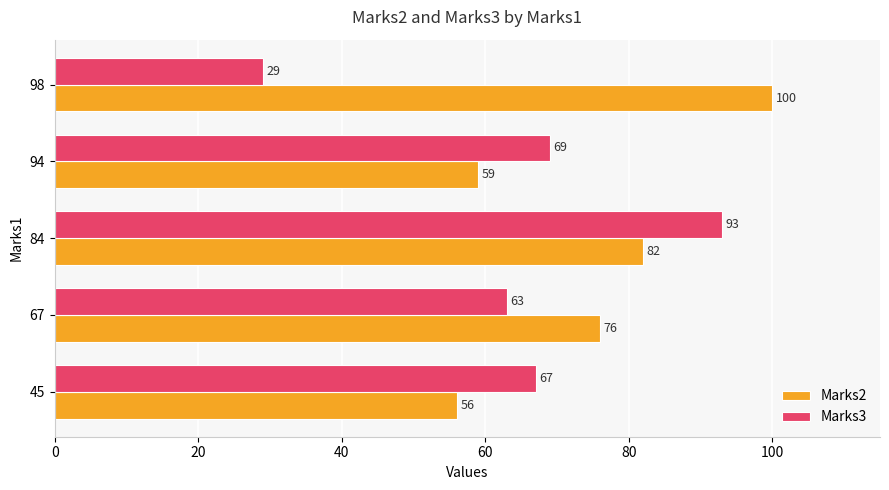

What is the average value of the Marks2 series?

75